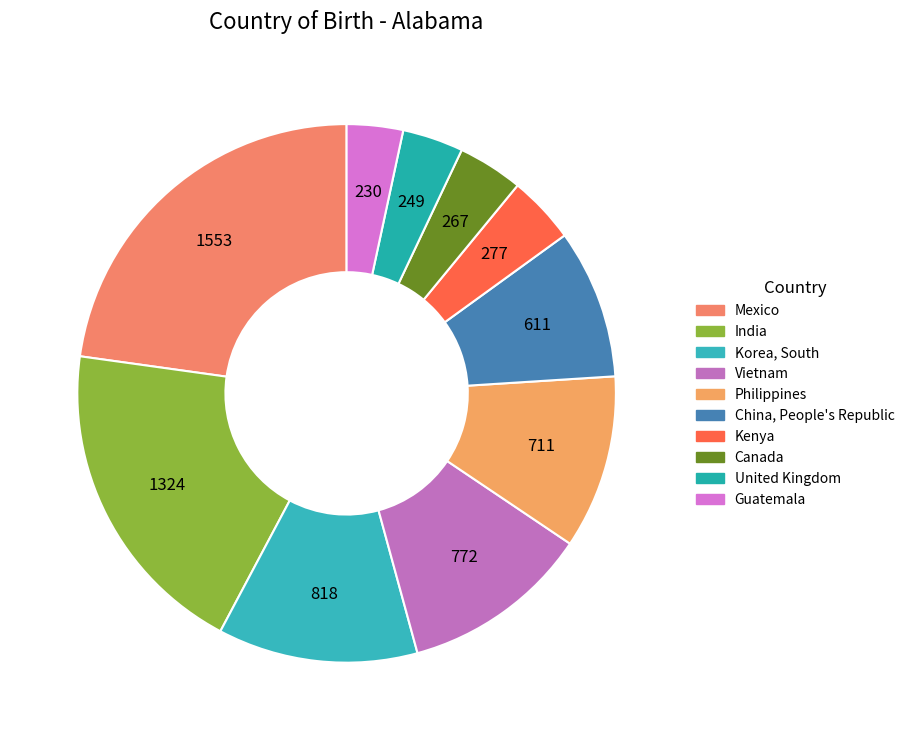

Count the number of slices in the pie.

10